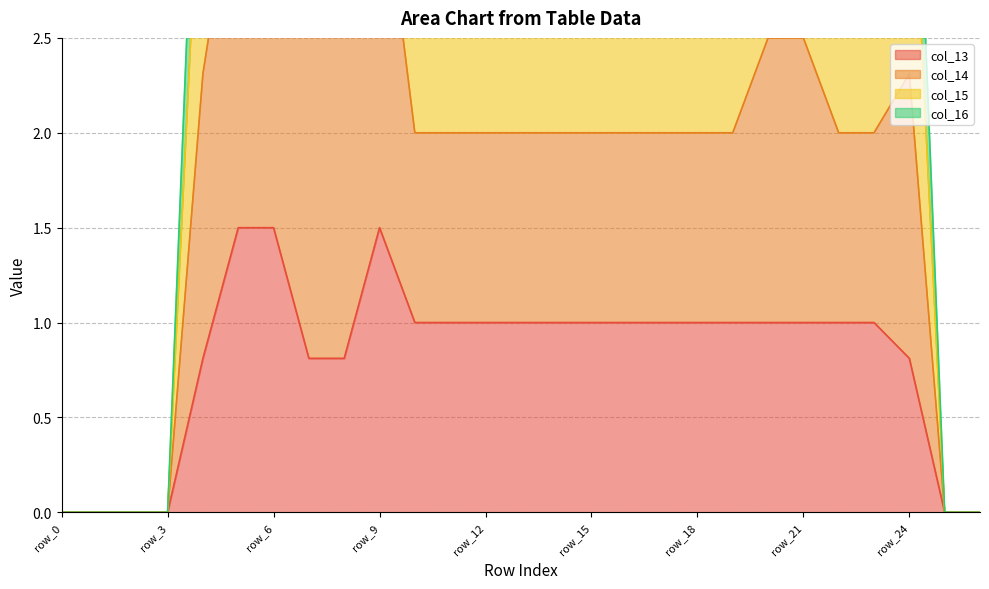

What is the highest value of the col_13 series?

1.5